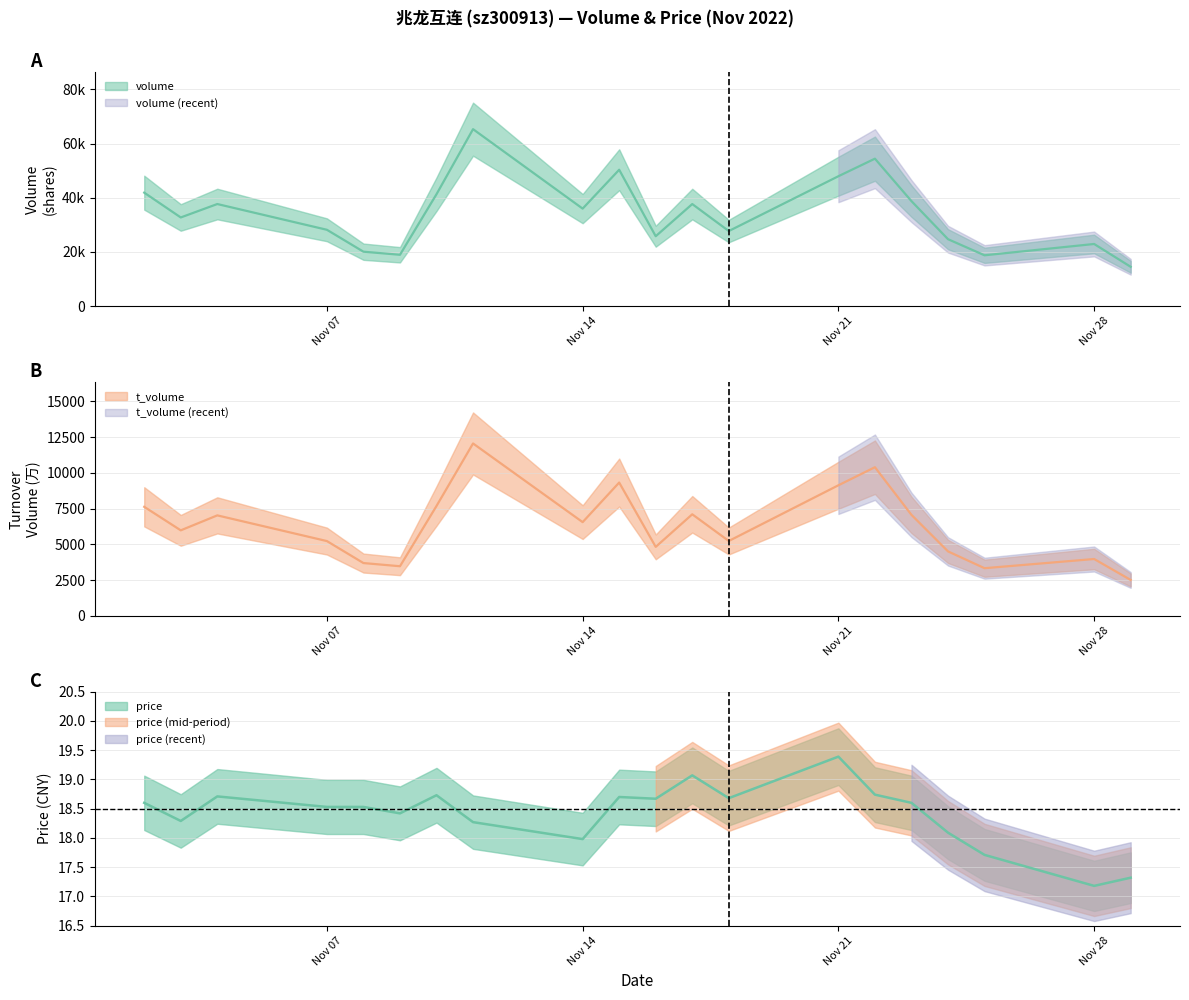

Is it true that t_volume equals 7628.0 at 2022-11-02?

True